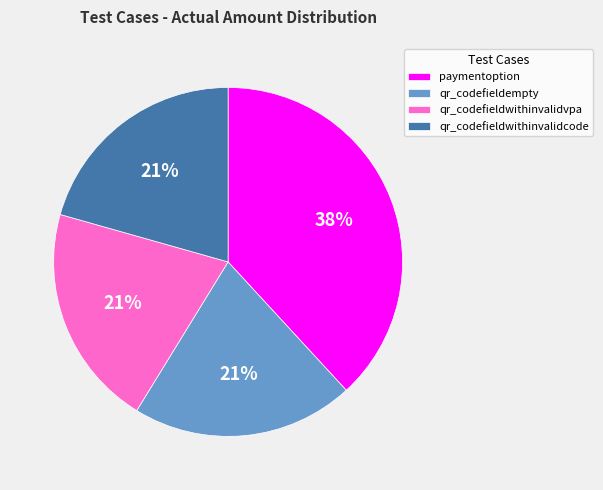

What percentage is the qr_codefieldwithinvalidvpa slice, to the nearest percent?

21%